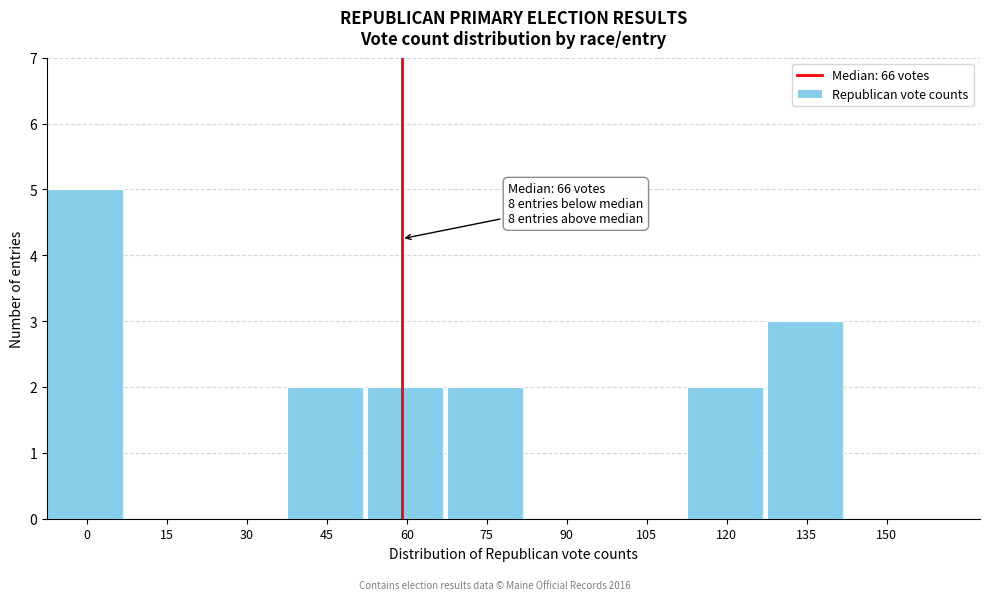

Reading right to left, list all the values displayed in this chart.

150=0	135=3	120=2	105=0	90=0	75=2	60=2	45=2	30=0	15=0	0=5